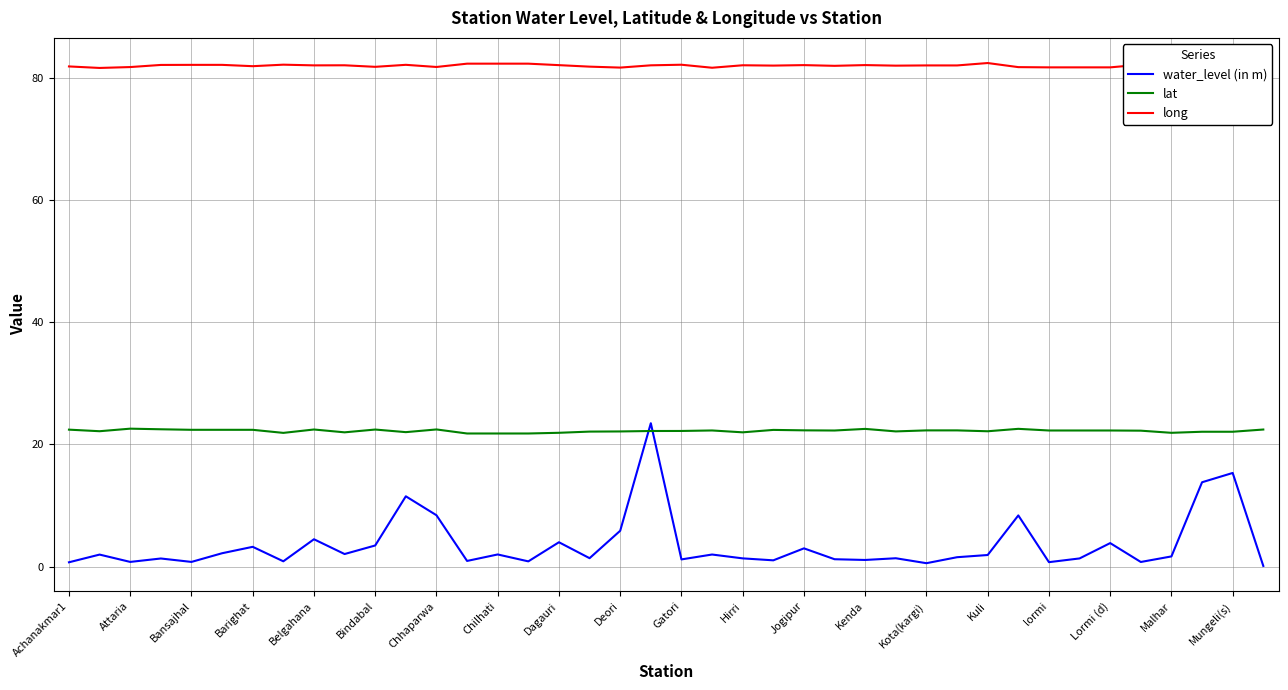

Which series has the widest spread of values?

water_level (in m)